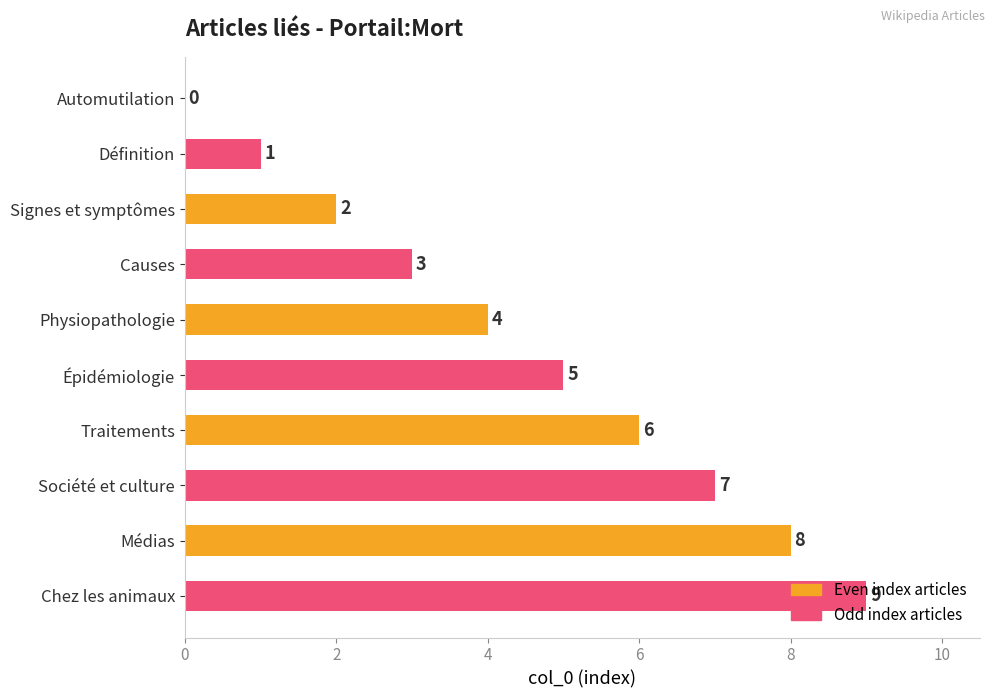

At which category does the chart reach its peak across all series?

Chez les animaux